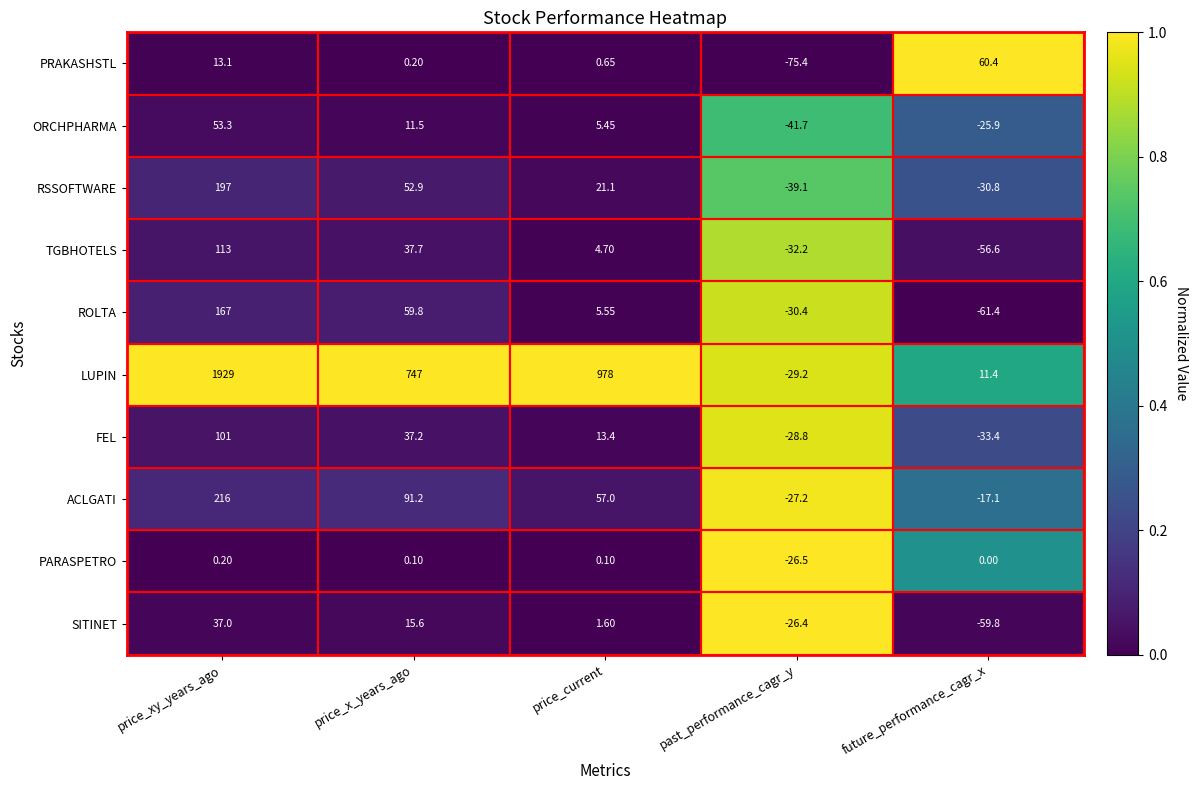

Rank the series at future_performance_cagr_x from lowest to highest value.

ROLTA, SITINET, TGBHOTELS, FEL, RSSOFTWARE, ORCHPHARMA, ACLGATI, PARASPETRO, LUPIN, PRAKASHSTL